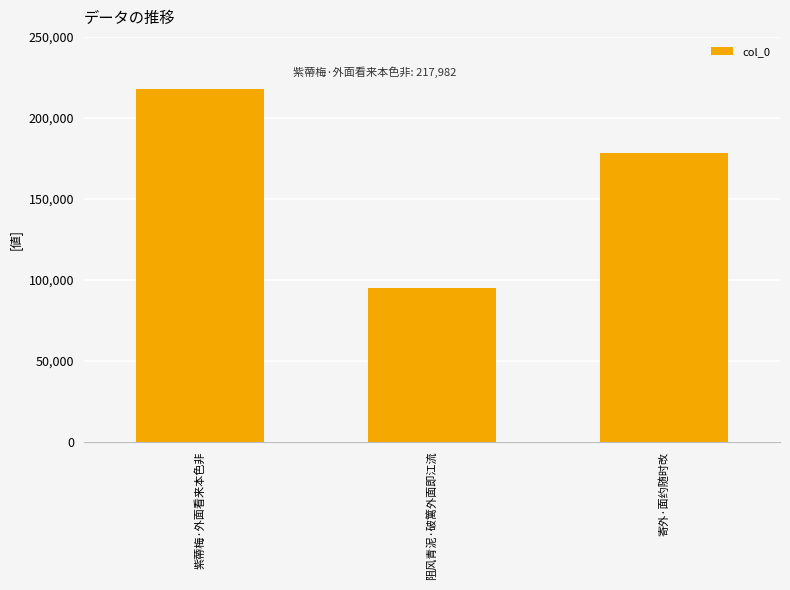

List the labels in order of value, smallest first.

阻风青泥·破篱外面即江流, 寄外·面约随时改, 紫蔕梅·外面看来本色非